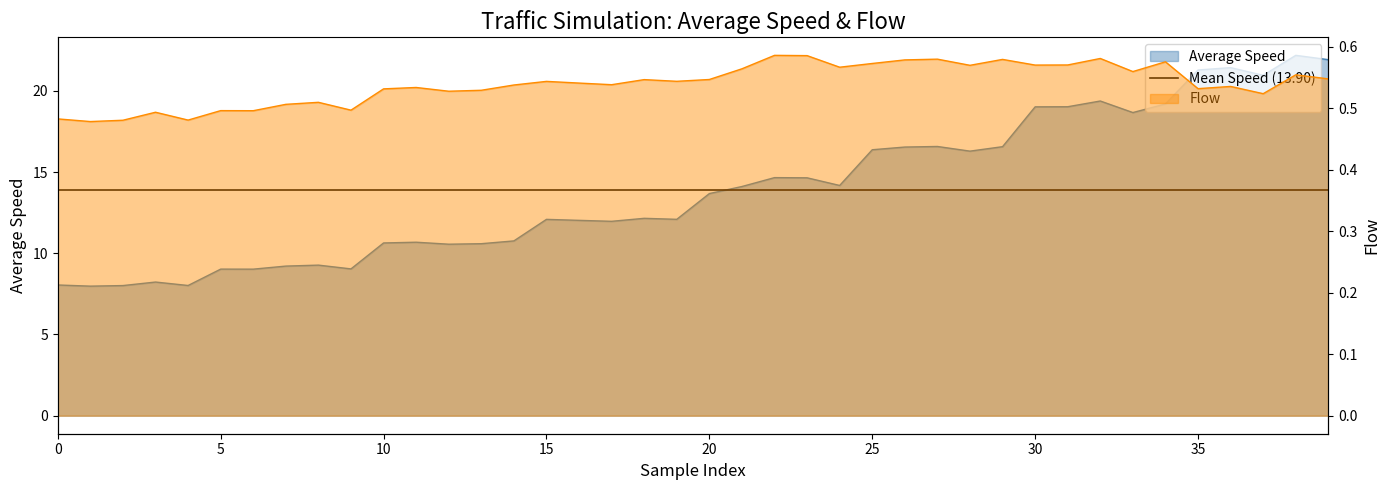

Reading left to right, list all the values displayed in this chart.

Average Speed: 8.0	8.0	8.0	8.2	8.0	9.0	9.0	9.2	9.3	9.0	10.6	10.7	10.6	10.6	10.8	12.1	12.0	12.0	12.2	12.1	13.7	14.1	14.7	14.6	14.2	16.4	16.5	16.6	16.3	16.6	19.0	19.0	19.4	18.7	19.2	21.3	21.4	21.0	22.2	21.9
Flow: 0.5	0.5	0.5	0.5	0.5	0.5	0.5	0.5	0.5	0.5	0.5	0.5	0.5	0.5	0.5	0.5	0.5	0.5	0.5	0.5	0.5	0.6	0.6	0.6	0.6	0.6	0.6	0.6	0.6	0.6	0.6	0.6	0.6	0.6	0.6	0.5	0.5	0.5	0.6	0.5